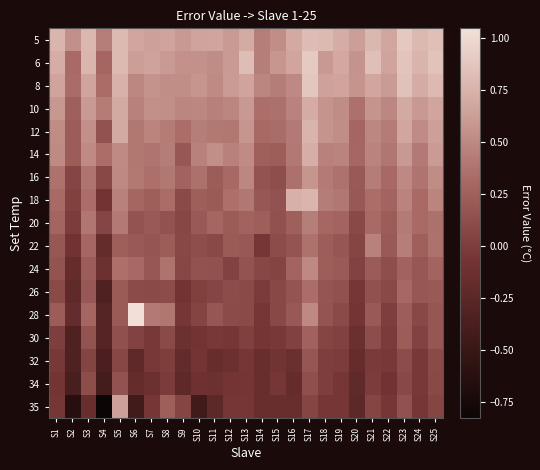

At S21, list the series in order from largest to smallest.

6, 5, 8, 10, 12, 14, 22, 16, 18, 20, 24, 28, 26, 30, 35, 34, 32